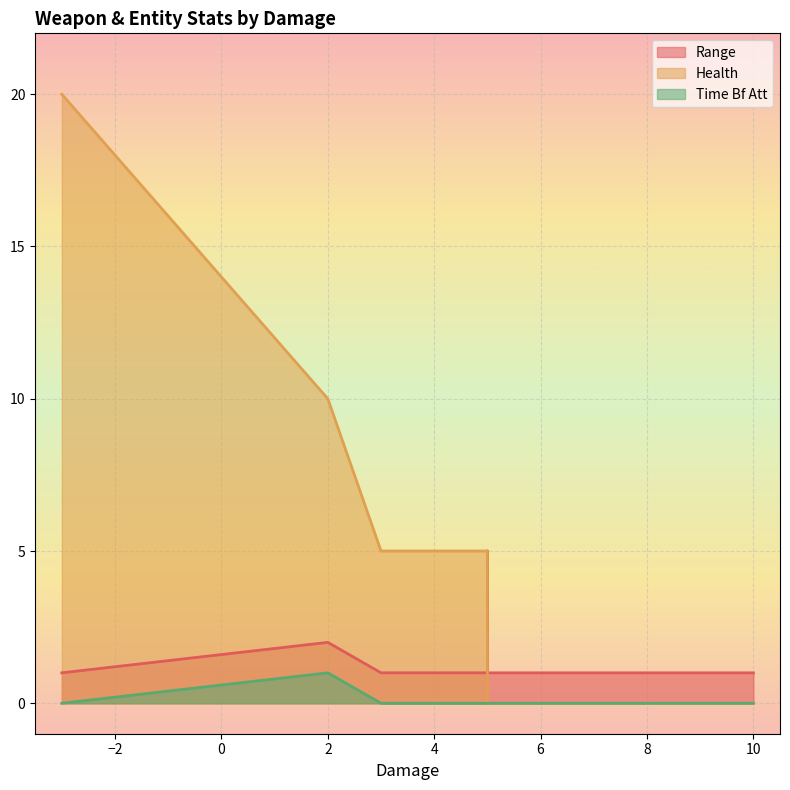

At which category is the sum across all series the highest?

-3